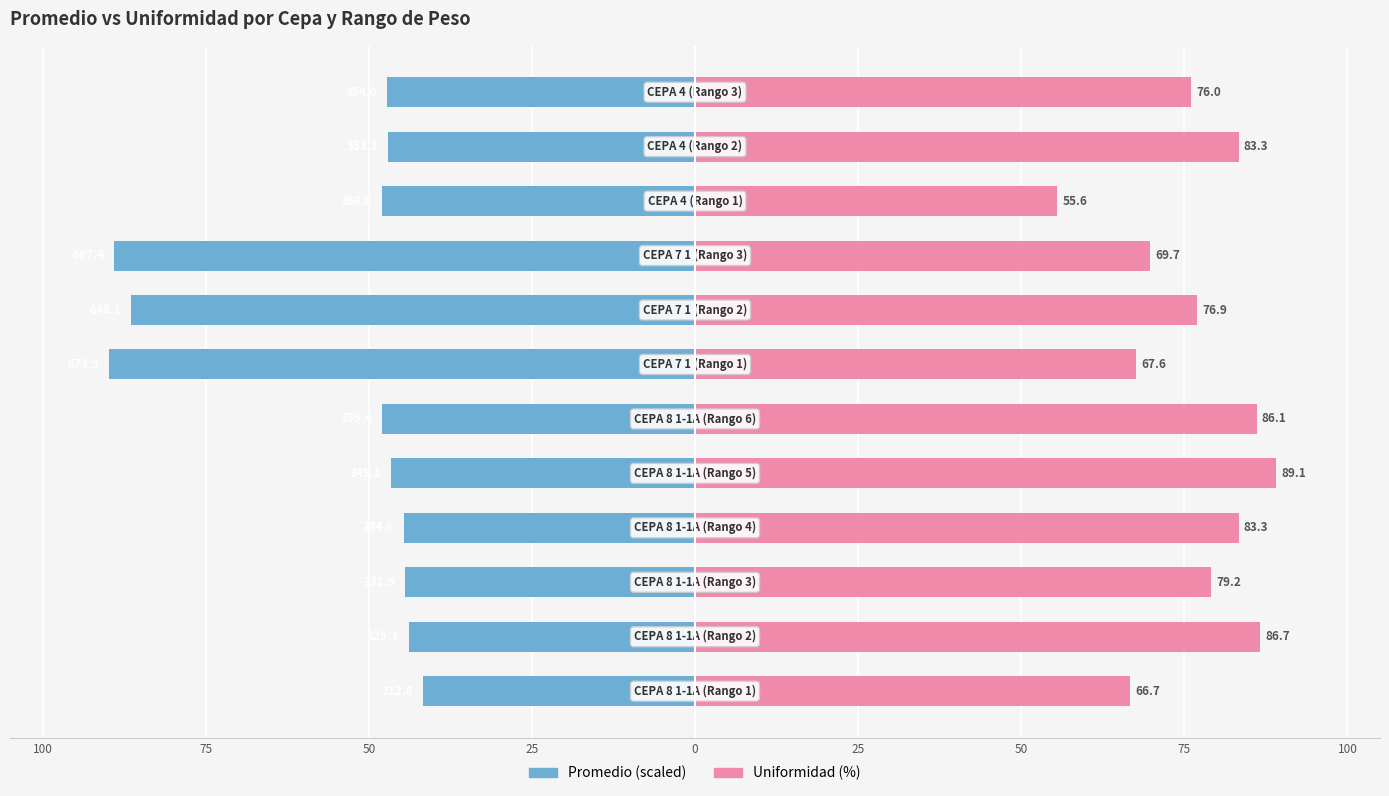

The Promedio series shows -23.3 at 11. True or false?

False